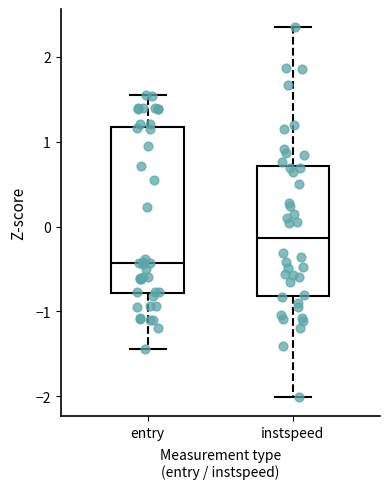

Comparing the boxes themselves (not the whiskers), which one is the tallest?

entry